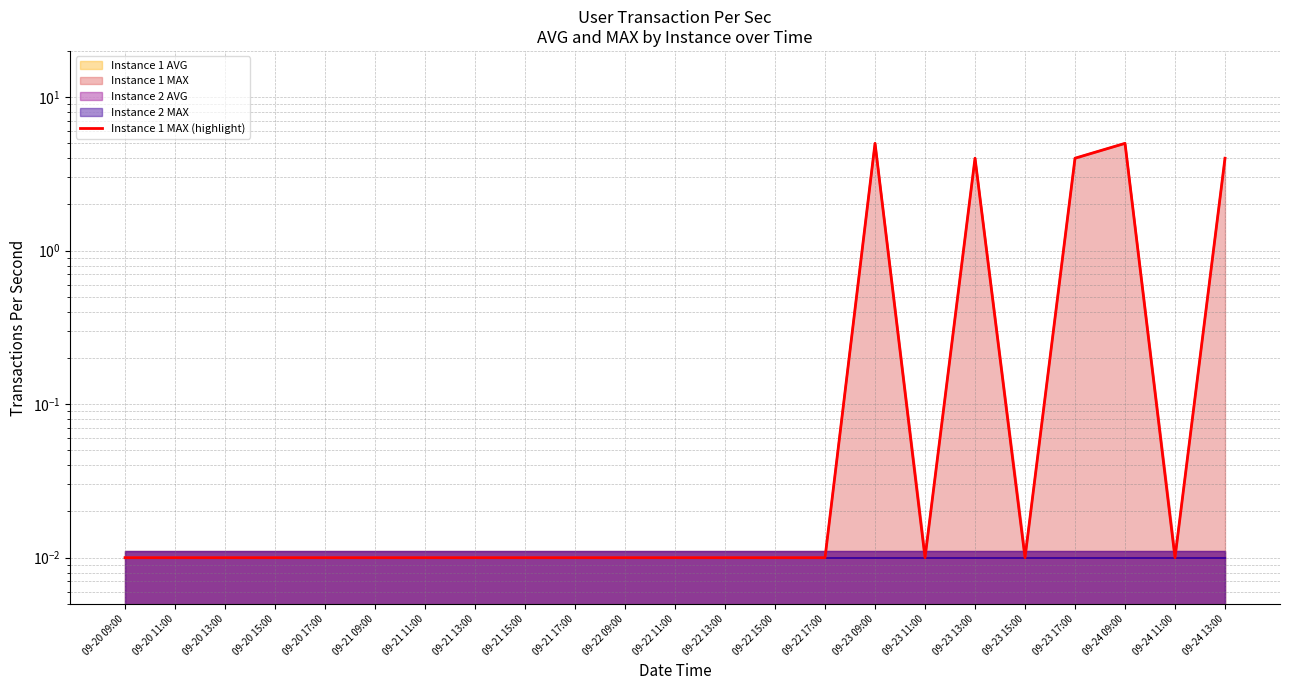

Reading left to right, extract all data points from this chart.

09-20 09:00=0.0	09-20 11:00=0.0	09-20 13:00=0.0	09-20 15:00=0.0	09-20 17:00=0.0	09-21 09:00=0.0	09-21 11:00=0.0	09-21 13:00=0.0	09-21 15:00=0.0	09-21 17:00=0.0	09-22 09:00=0.0	09-22 11:00=0.0	09-22 13:00=0.0	09-22 15:00=0.0	09-22 17:00=0.0	09-23 09:00=5.0	09-23 11:00=0.0	09-23 13:00=4.0	09-23 15:00=0.0	09-23 17:00=4.0	09-24 09:00=5.0	09-24 11:00=0.0	09-24 13:00=4.0